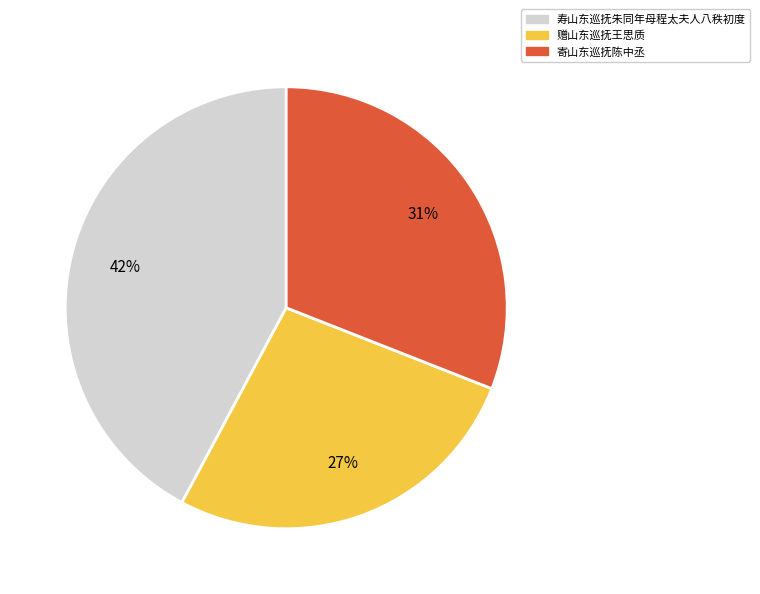

Between 赠山东巡抚王思质 and 寿山东巡抚朱同年母程太夫人八秩初度, which is larger?

寿山东巡抚朱同年母程太夫人八秩初度